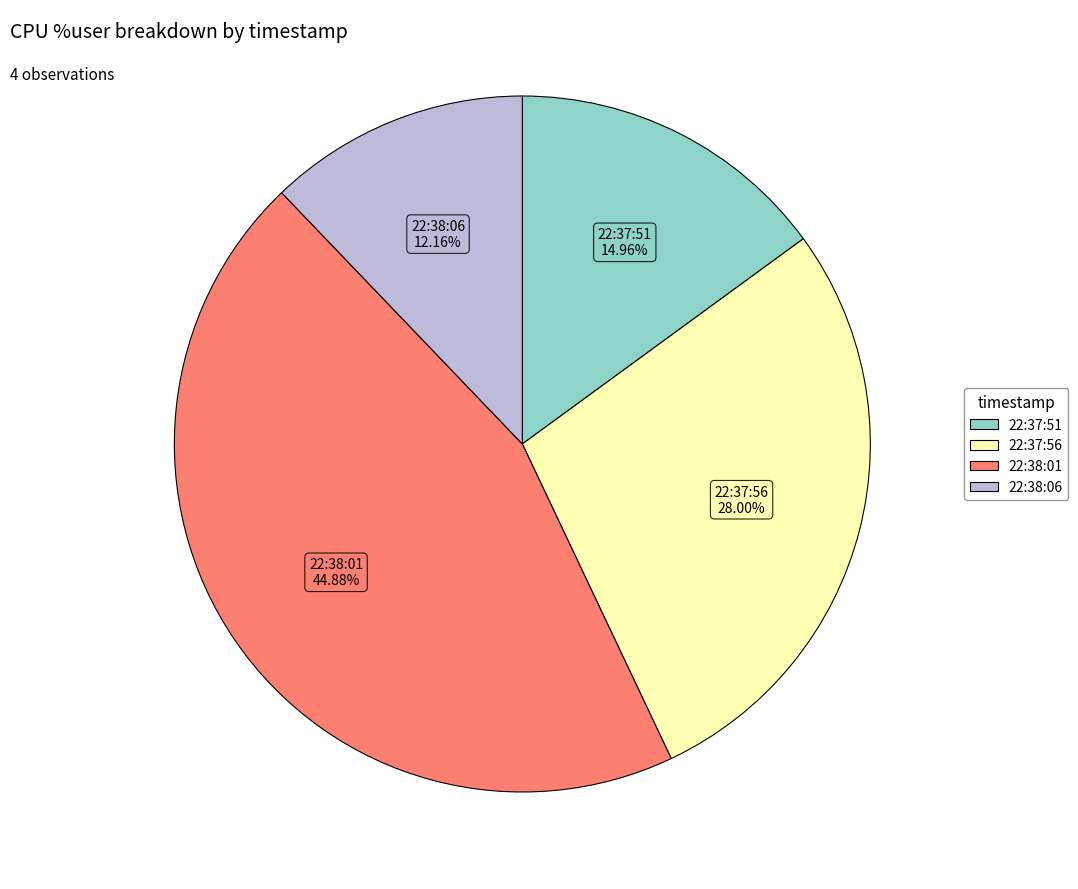

To the nearest percent, what portion does 22:38:01 represent?

45%